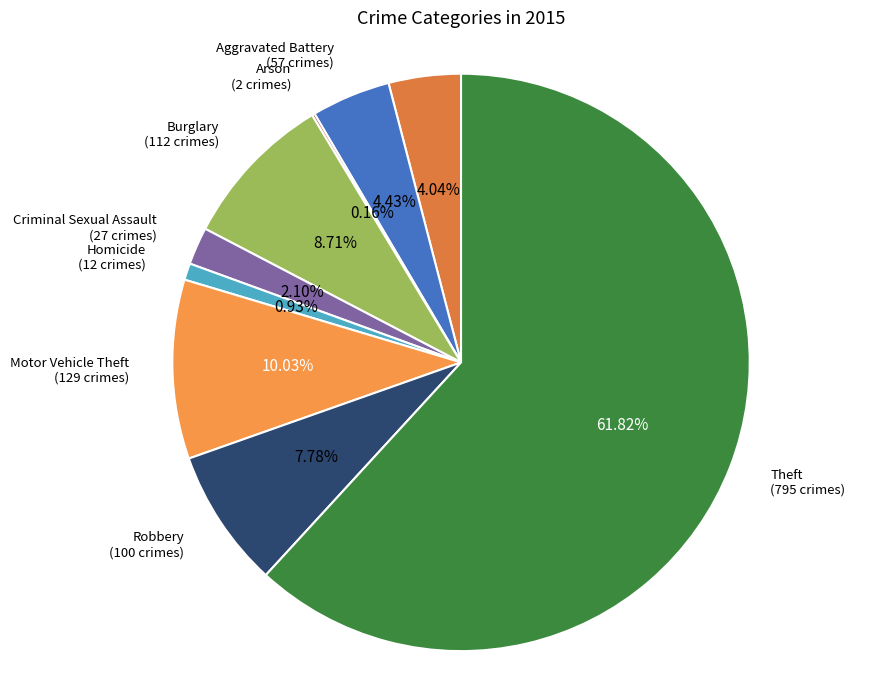

Does any single category account for the majority?

Yes